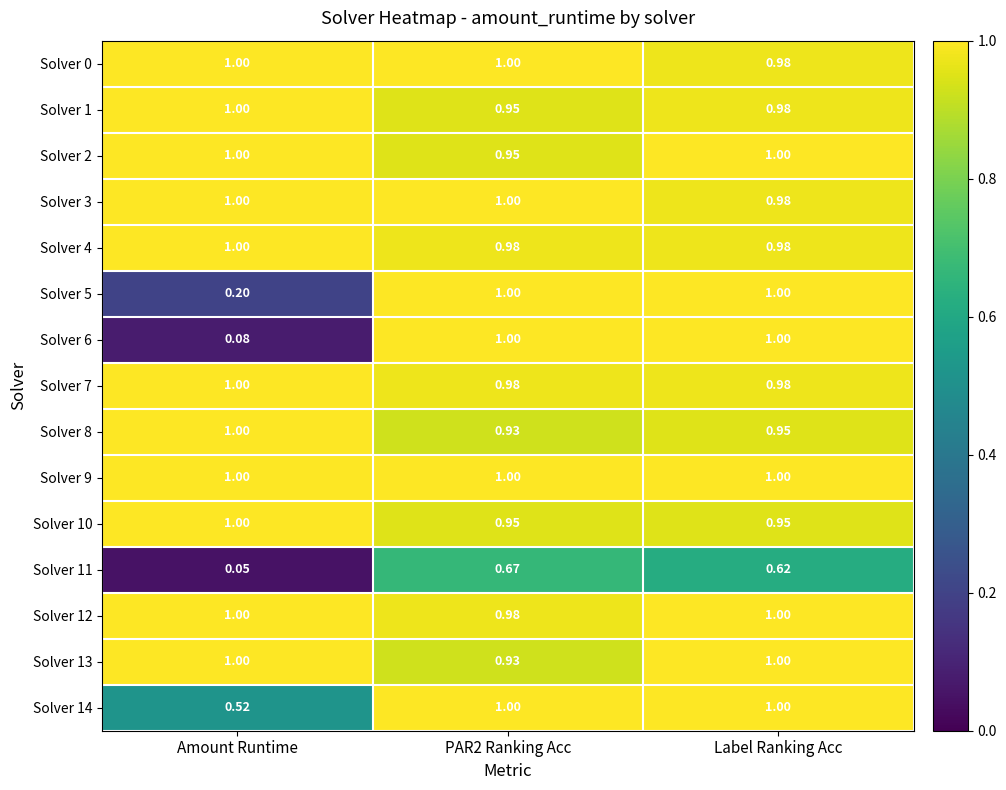

At how many categories does at least one series exceed 0?

3